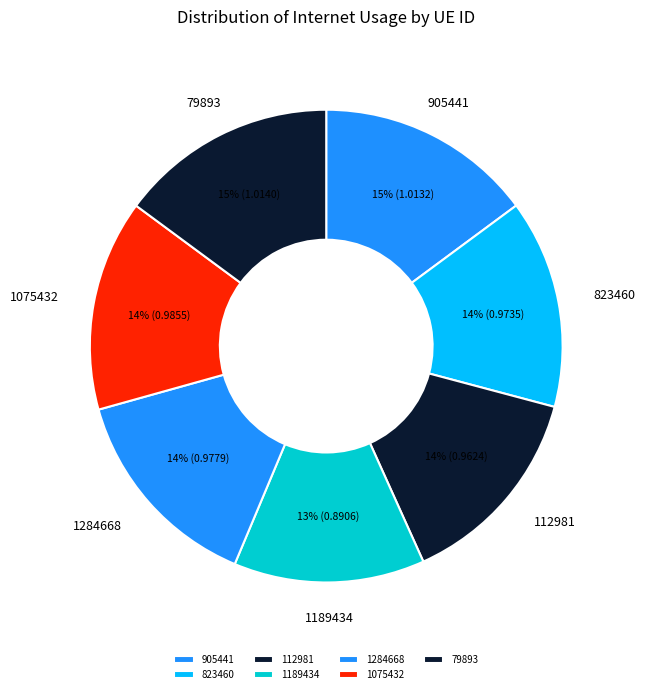

What percentage is the 905441 slice, to the nearest percent?

15%